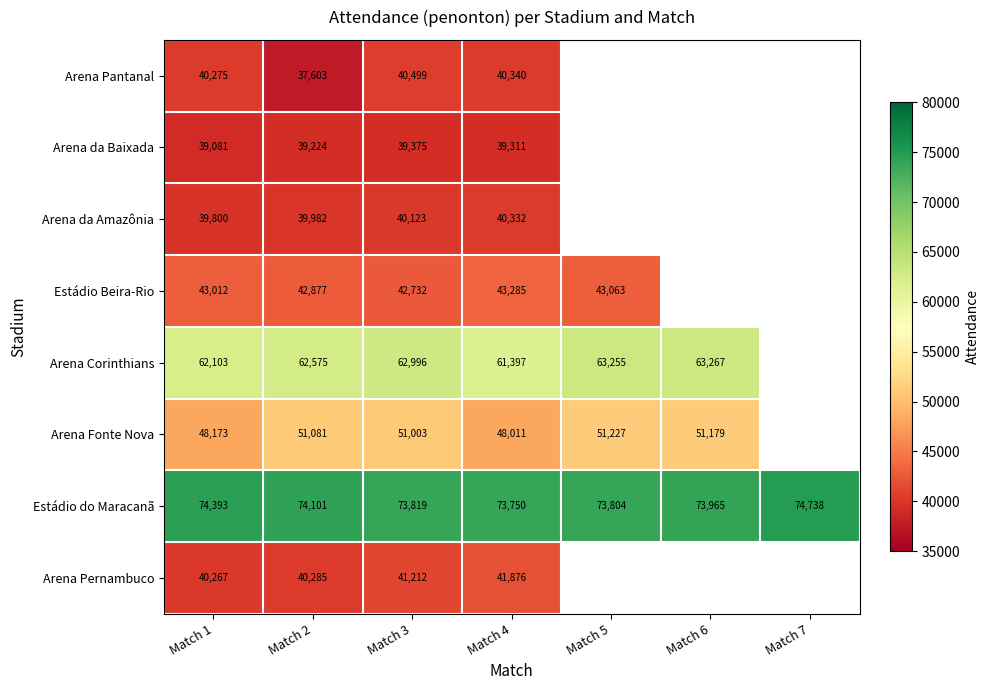

Between Match 1 and Match 4, which series saw the biggest shift?

Arena Pernambuco